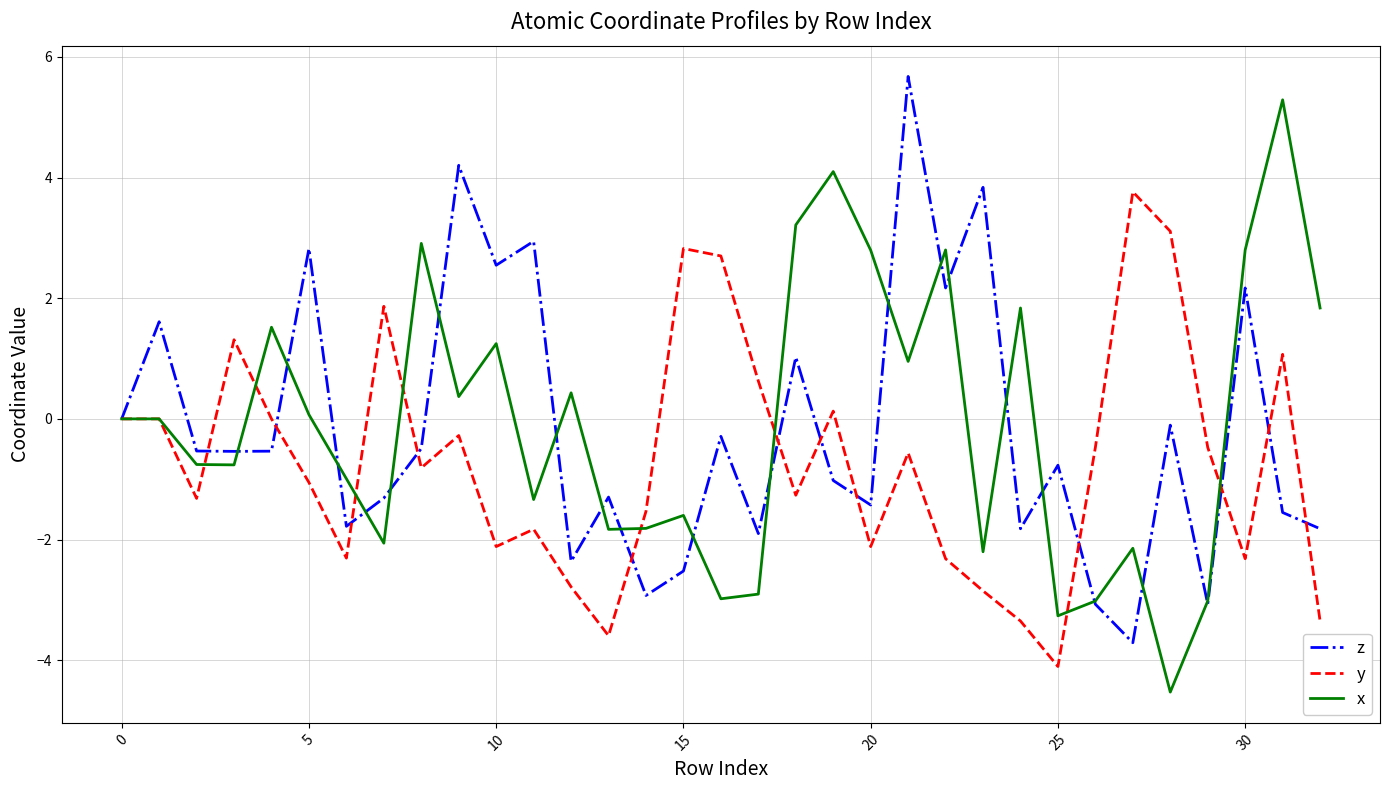

What is the maximum value for z?

5.7